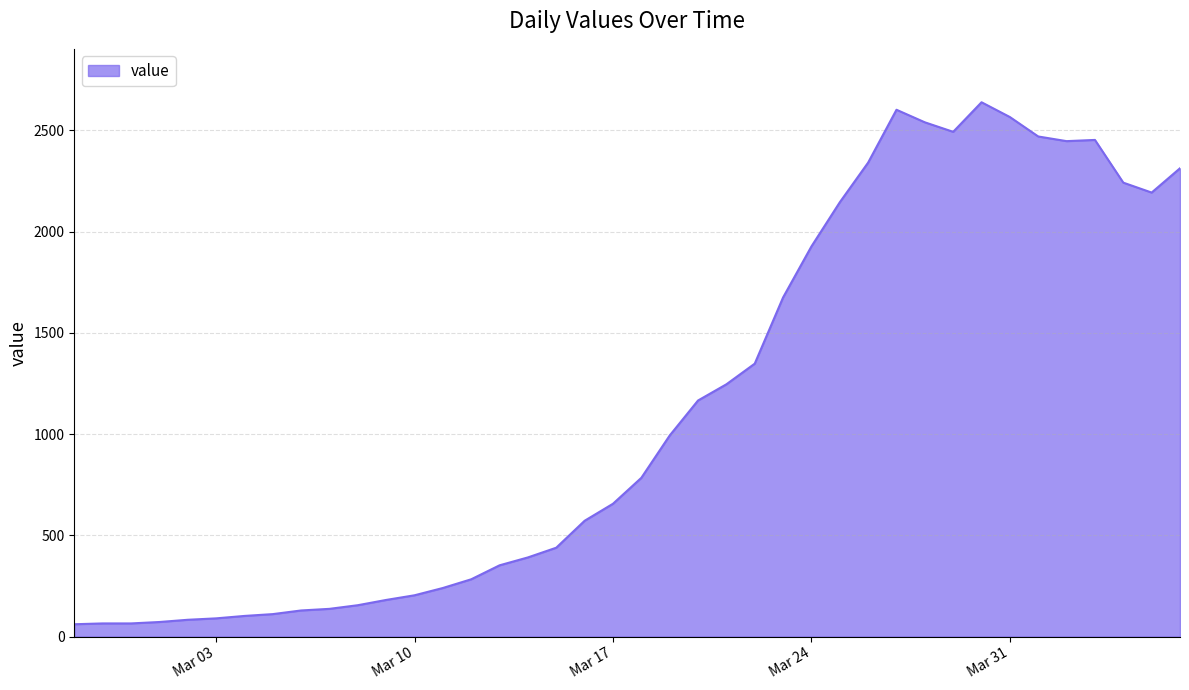

What is the difference between the maximum and minimum values?

2578